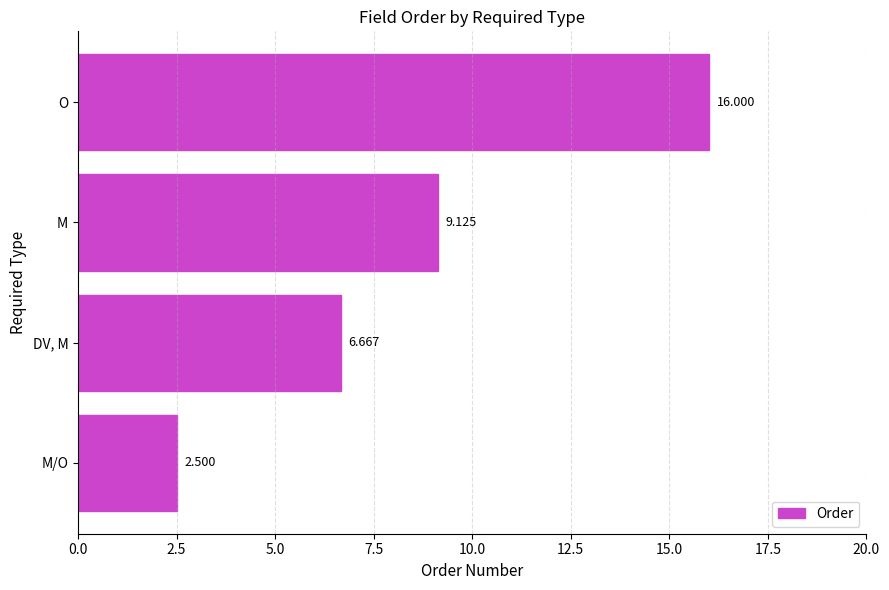

Which has a higher value, DV, M or O?

O